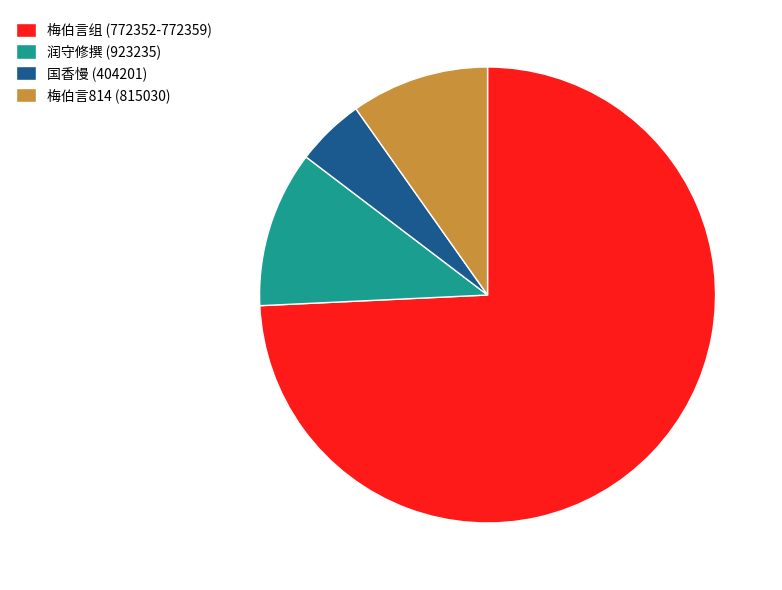

Approximately how many times larger is the value at 国香慢 (404201) compared to 润守修撰 (923235)?

0.4